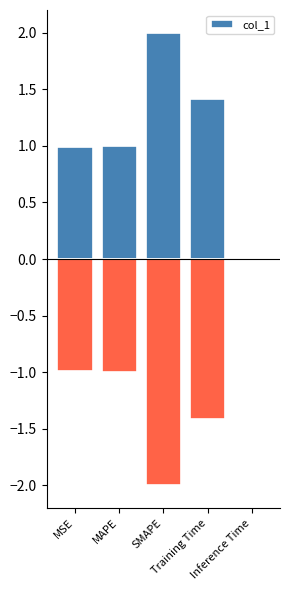

What is the sum of the values at Inference Time and MAPE?

1.0